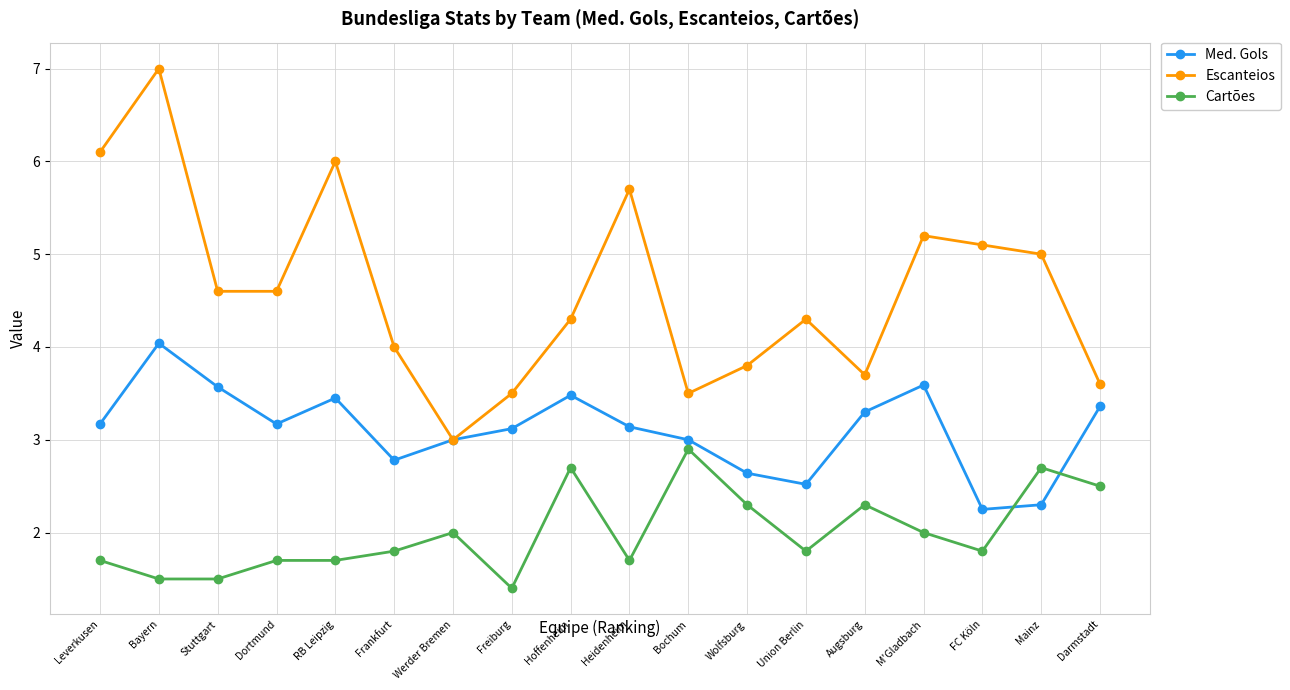

What is the greatest value displayed?

7.0